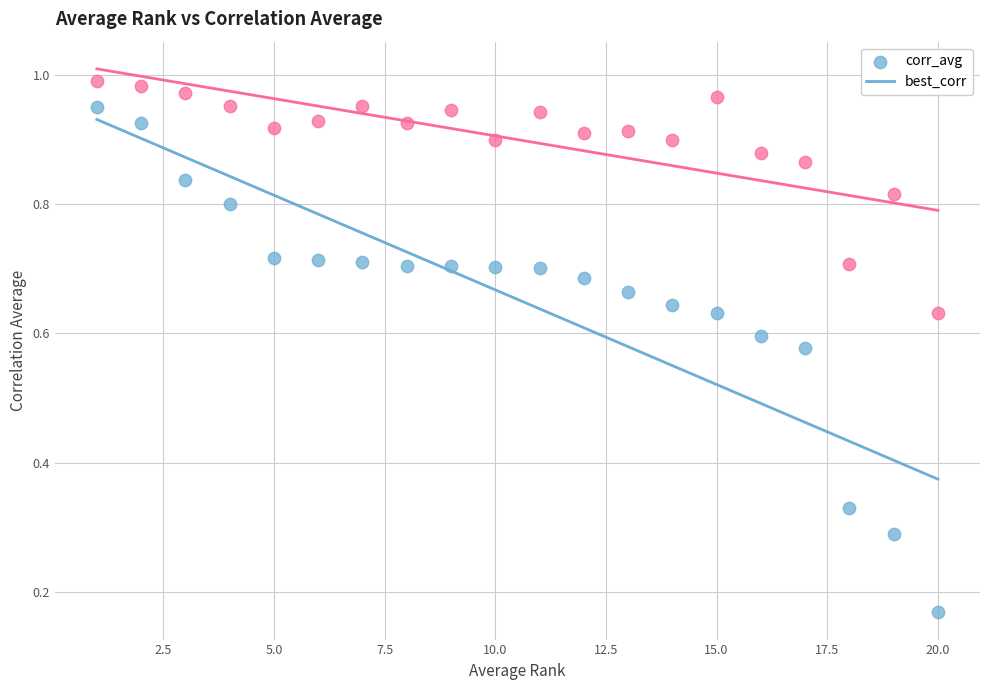

Which series reaches the minimum Y coordinate?

corr_avg